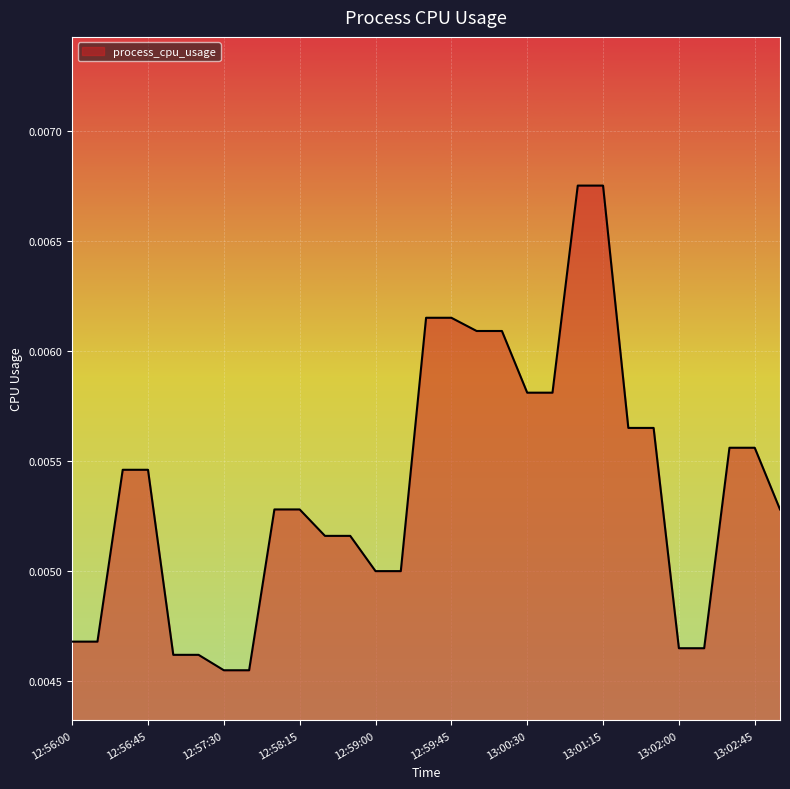

At which category does the chart reach its minimum across all series?

12:57:30